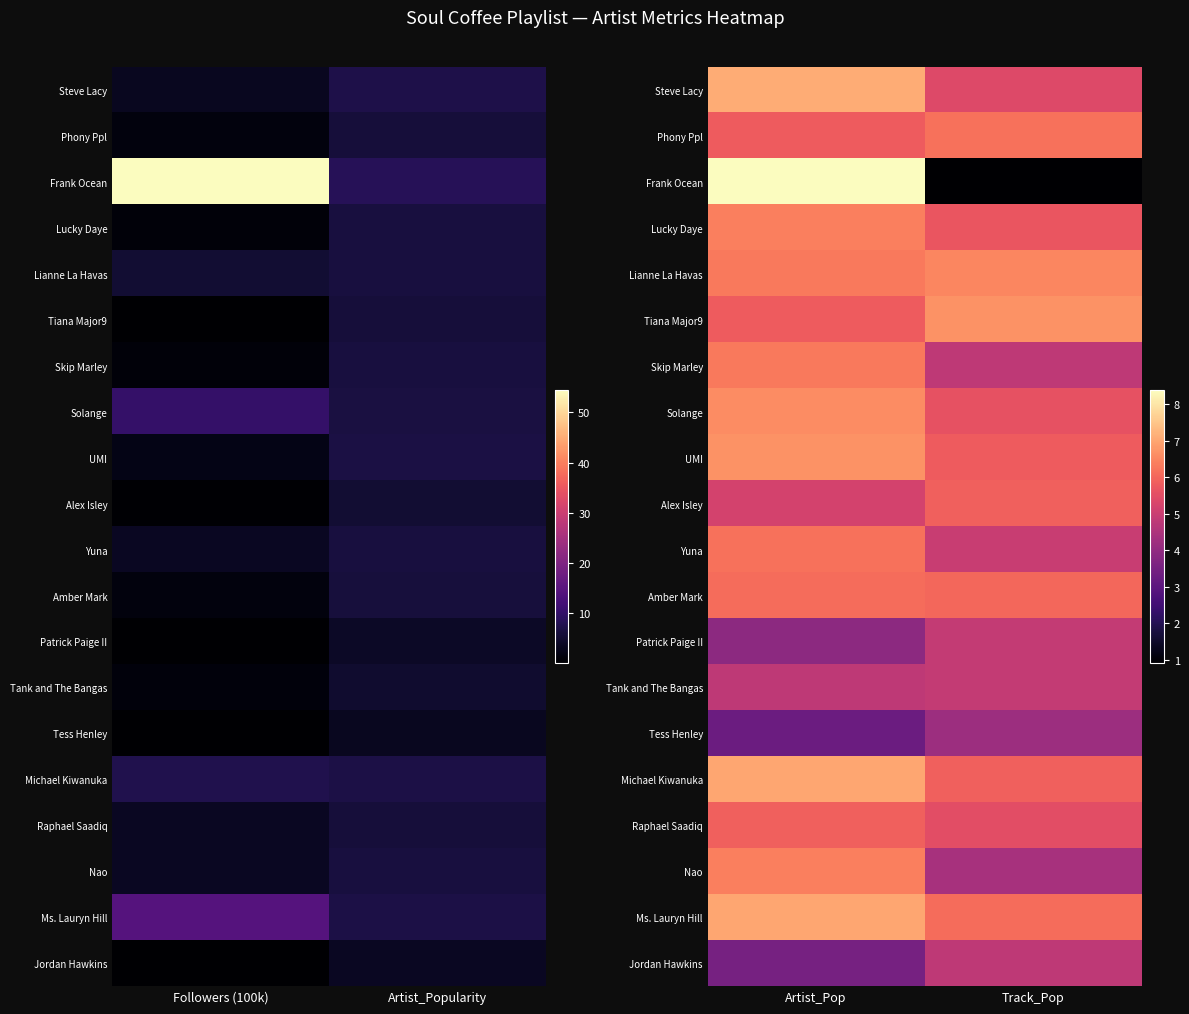

Which category has the highest value across all series?

Artist_Pop